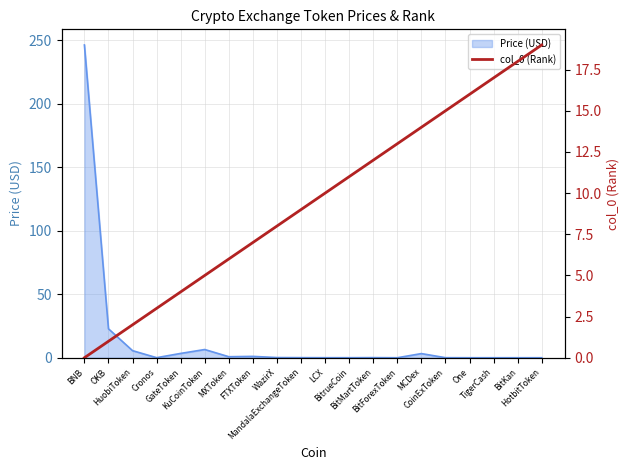

What is the average value?

10